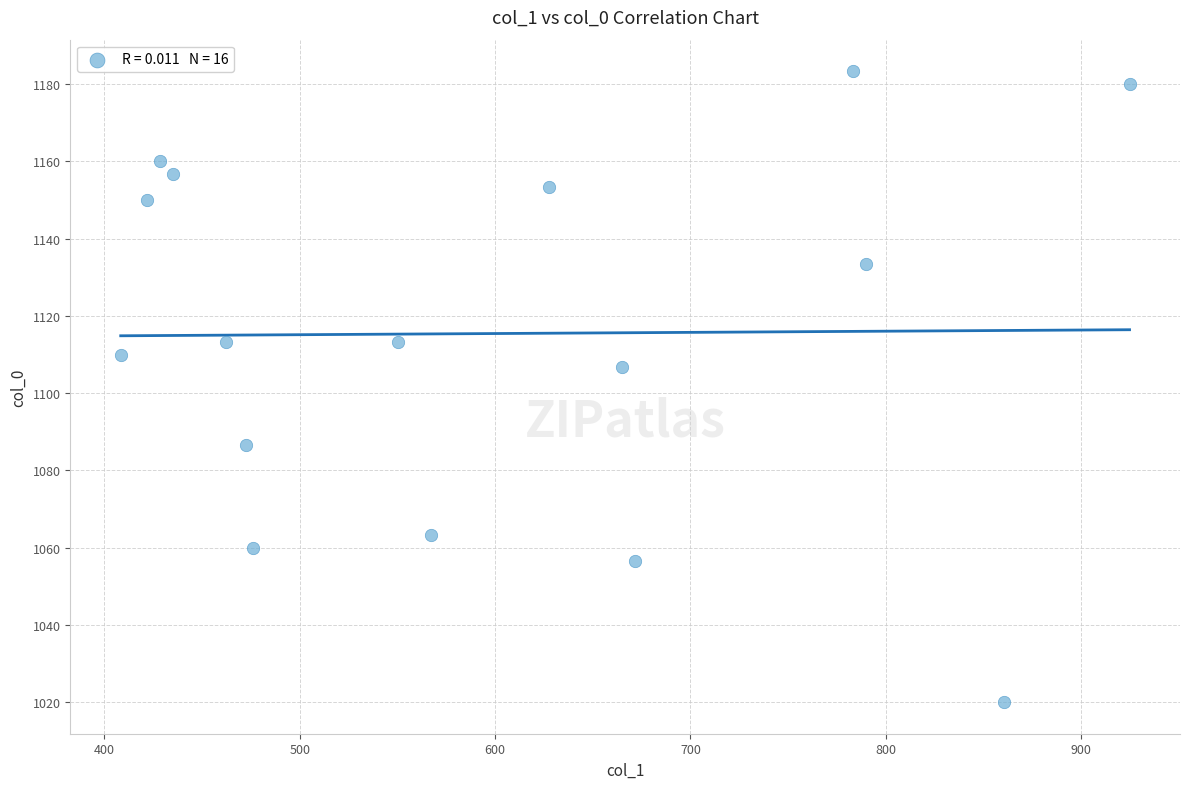

What Y value in the scatter plot is closest to 1101?

1106.7